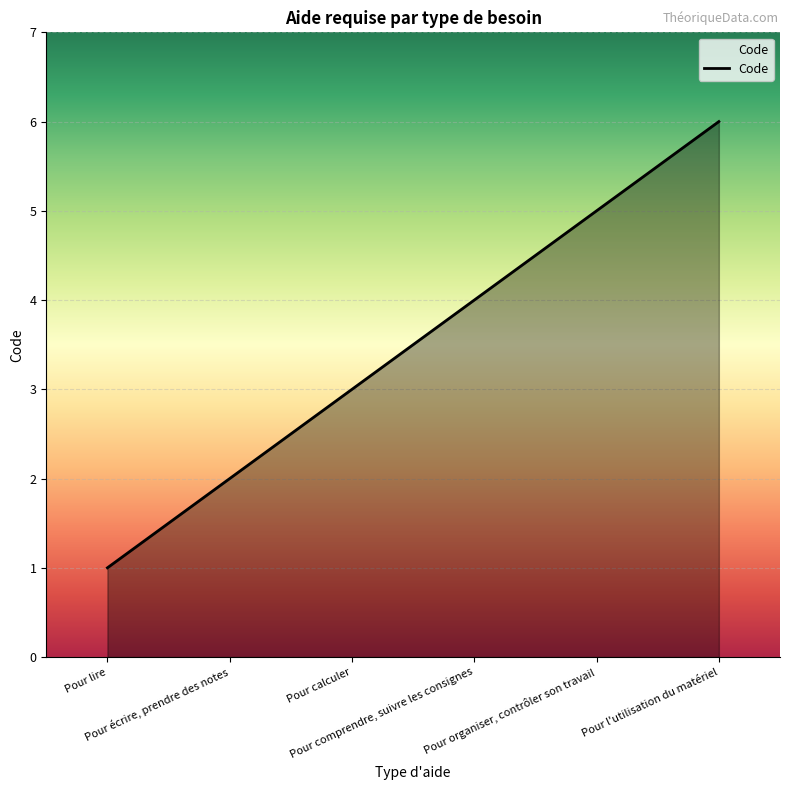

What is the greatest value displayed?

6.0